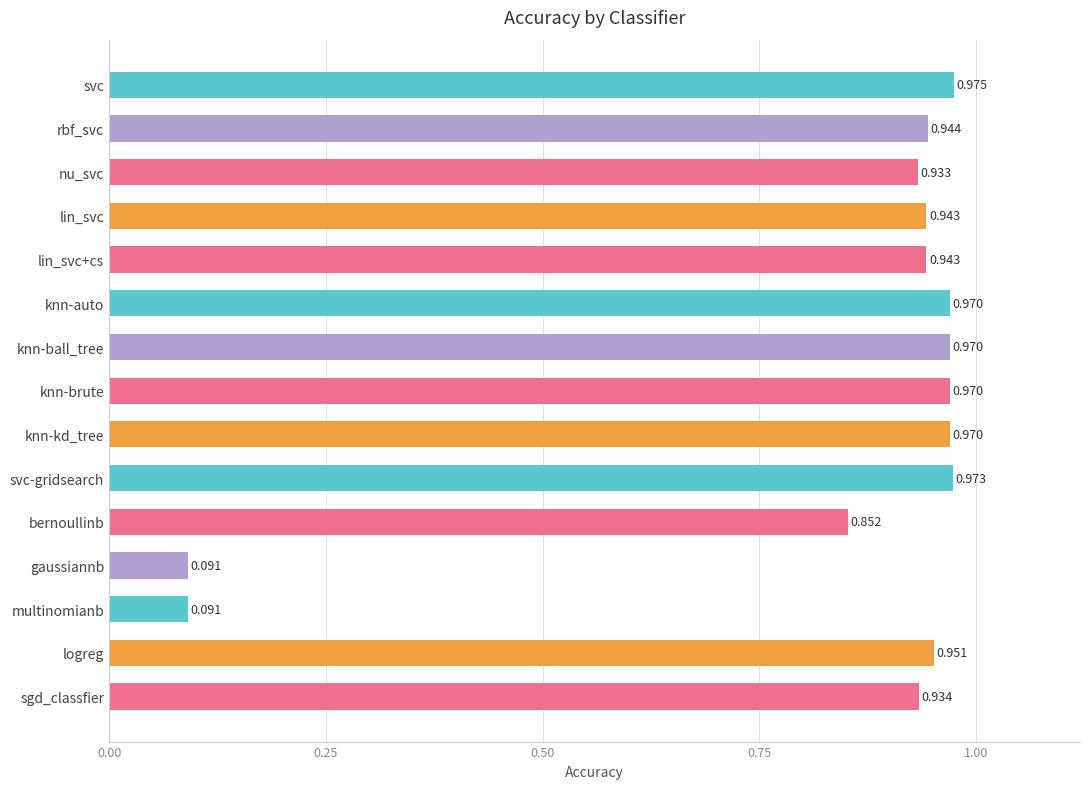

Which label corresponds to the largest value in the chart?

svc